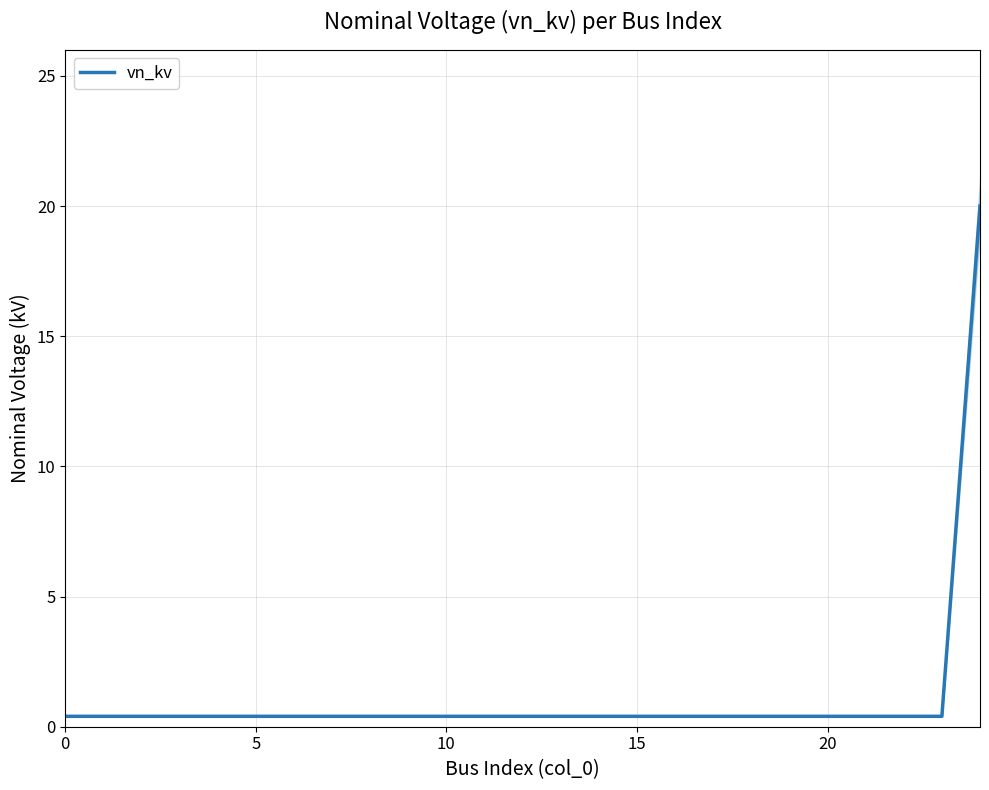

What is the highest value of the vn_kv series?

20.0